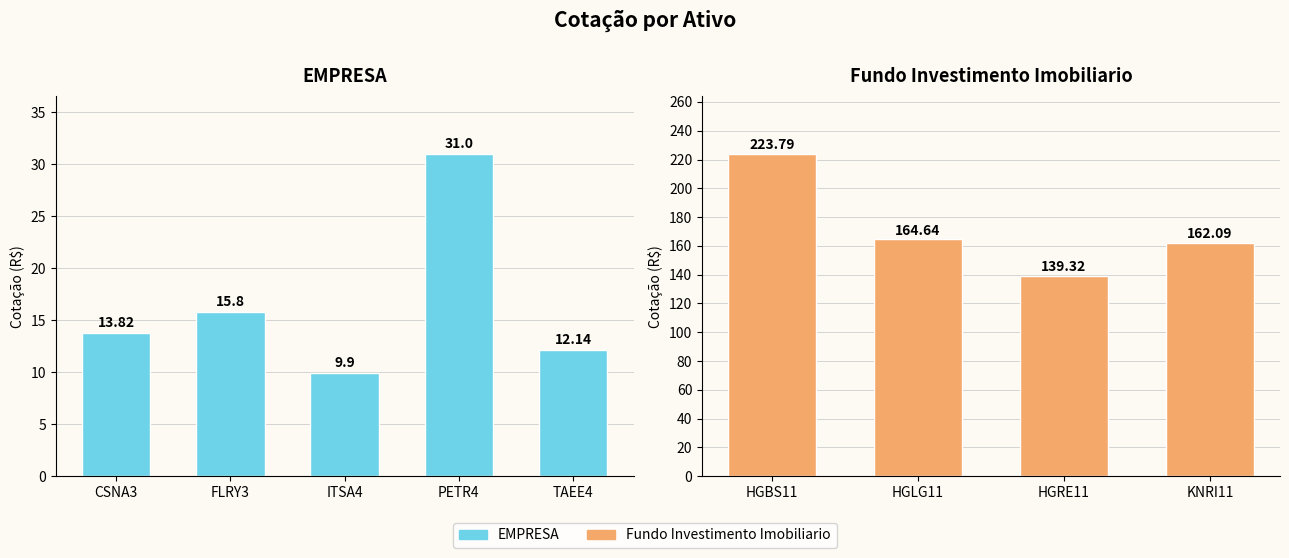

Approximately how many times larger is the value at TAEE4 compared to FLRY3?

0.8